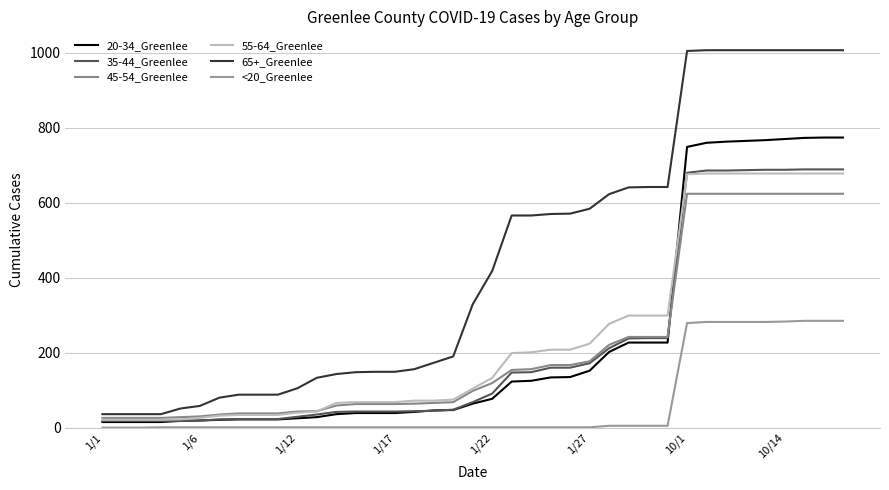

What is the average value of the 65+_Greenlee series?

440